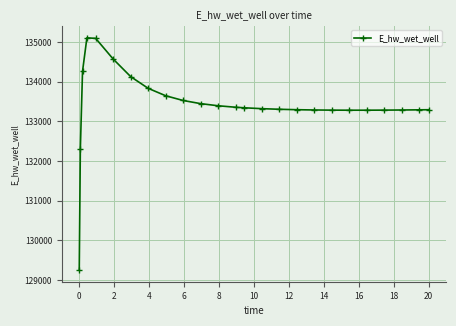

How many distinct data groups are displayed?

1